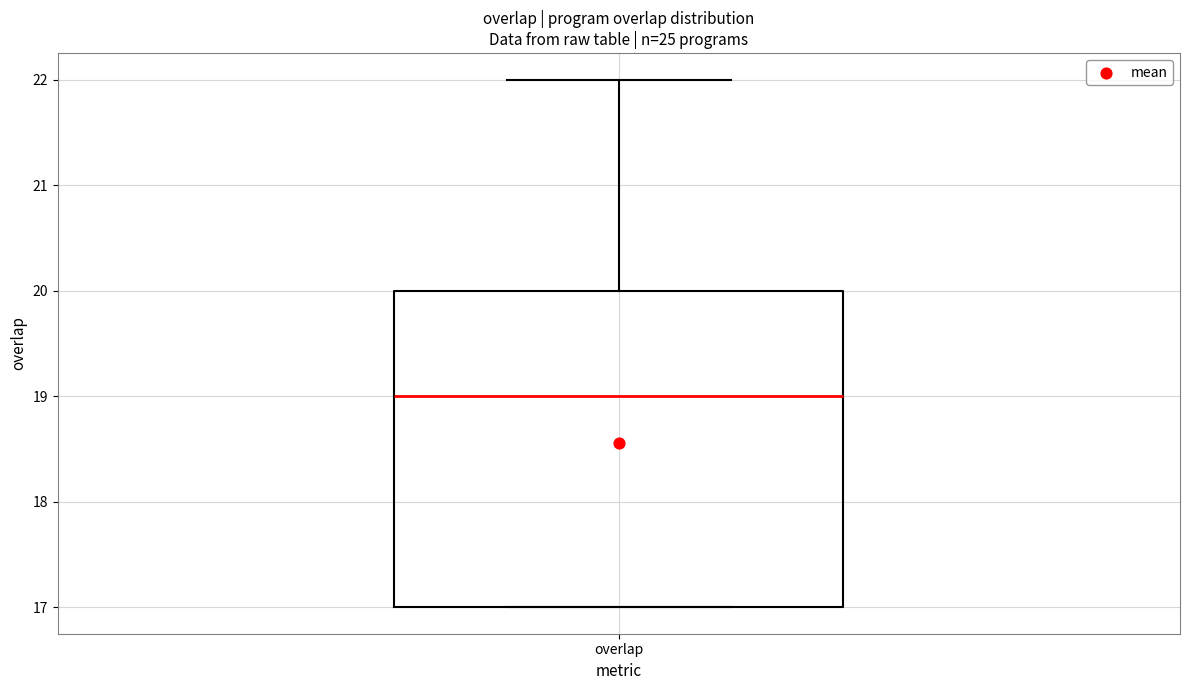

Transcribe this box plot: give where the median line is, the range the box spans, and where the two whiskers end, as read against the y-axis. The values are not printed on the chart, so give them approximately, as read against the axis.

median 19, box 17 to 20, whiskers 17 to 22